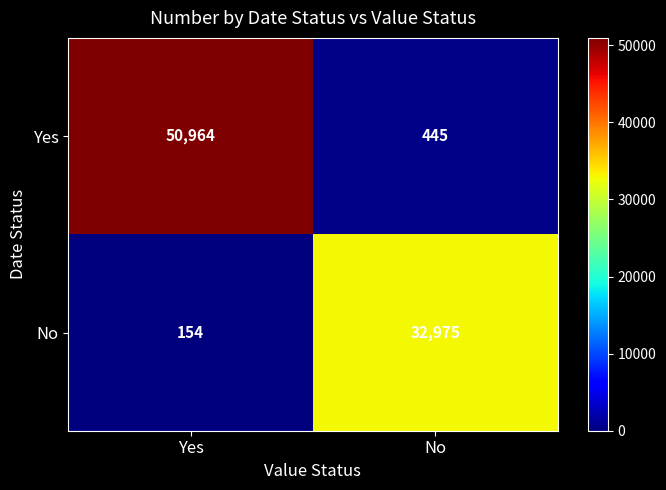

The value of Yes at No is 445. True or false?

True